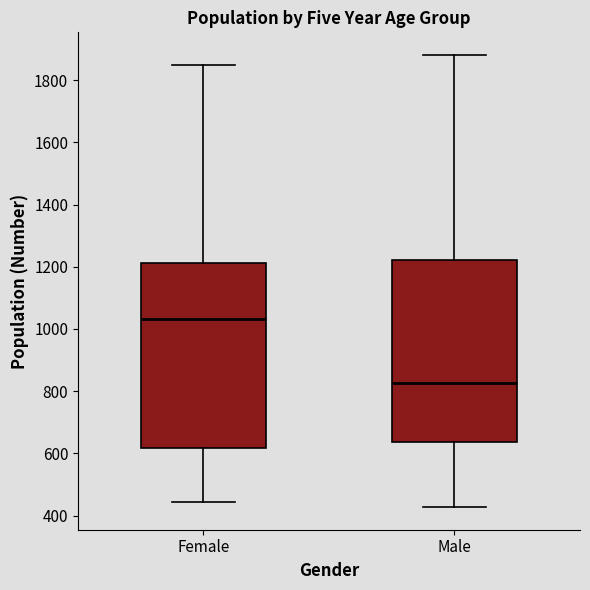

Reading left to right, transcribe this box plot: for each box, give where its median line is, the range the box spans, and where its two whiskers end, as read against the y-axis. The values are not printed on the chart, so give them approximately, as read against the axis.

Female: median 1040, box 620 to 1220, whiskers 440 to 1840
Male: median 820, box 640 to 1220, whiskers 420 to 1880